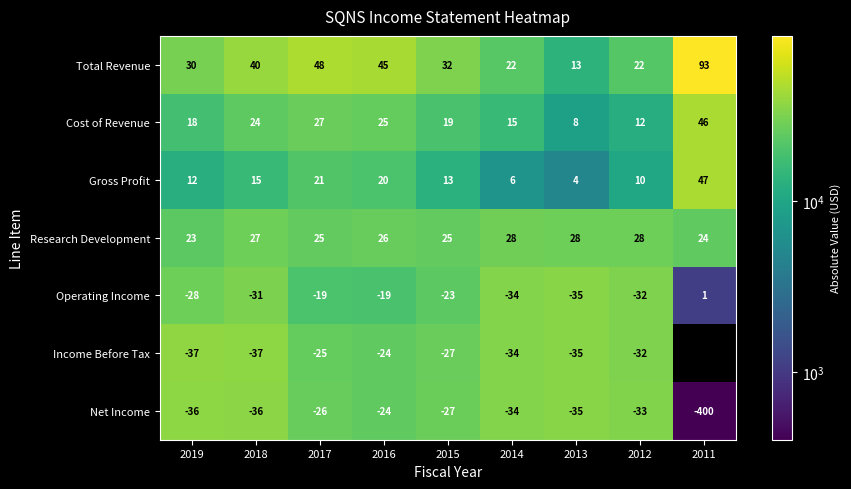

Is it true that Operating Income equals 57037.7 at 2014?

False